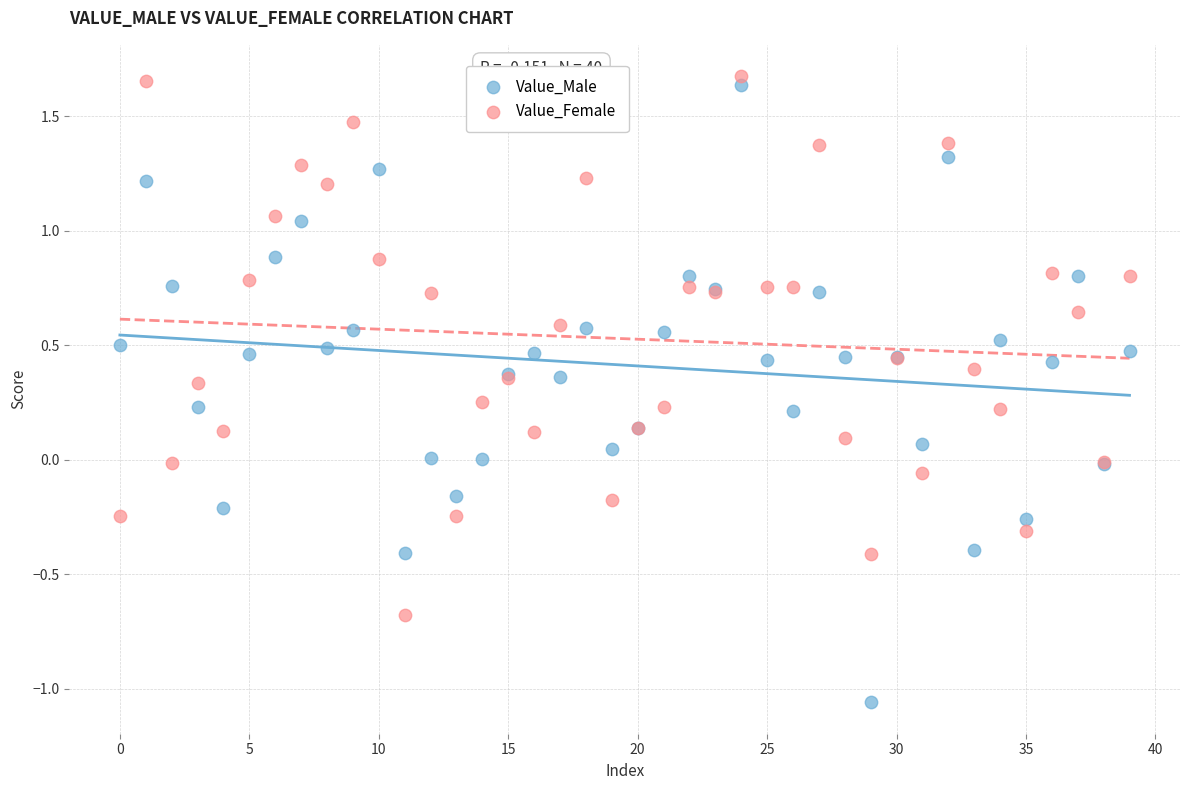

Which series has the widest spread of Y values?

Value_Male